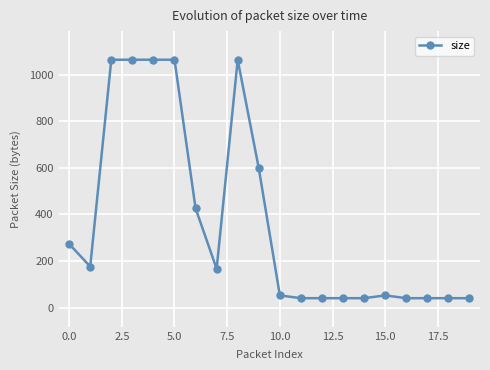

What is the maximum value shown in the chart?

1064